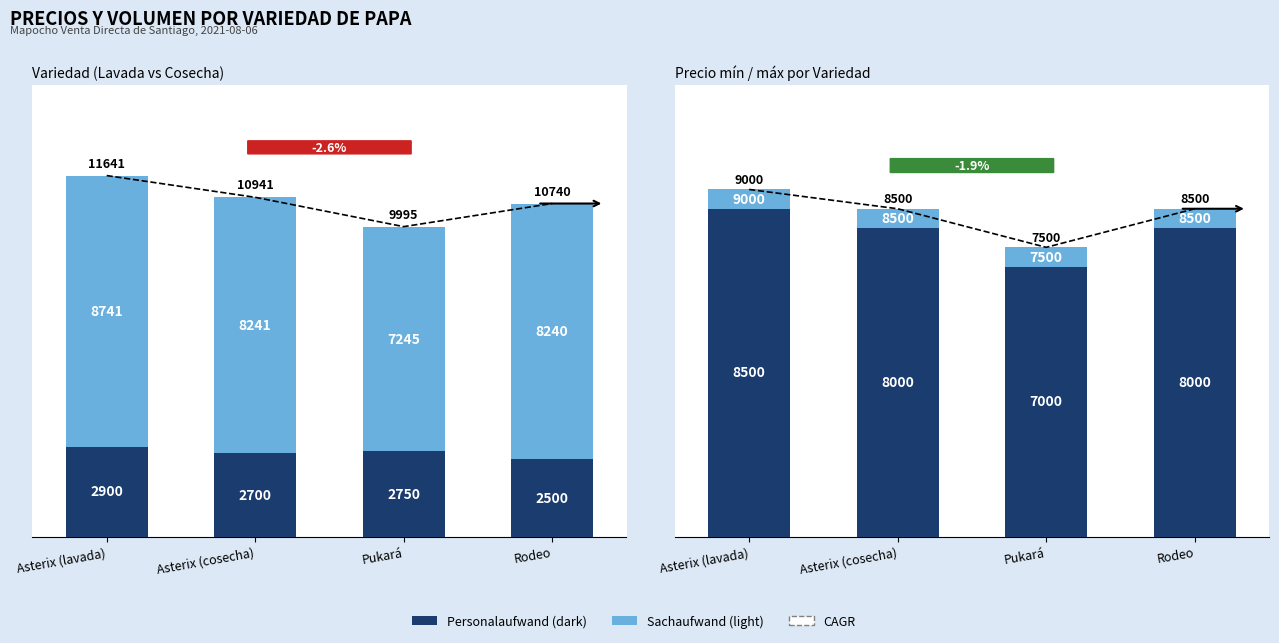

What is the difference between the Precio promedio ponderado values at Asterix (lavada) and Pukará?

1496